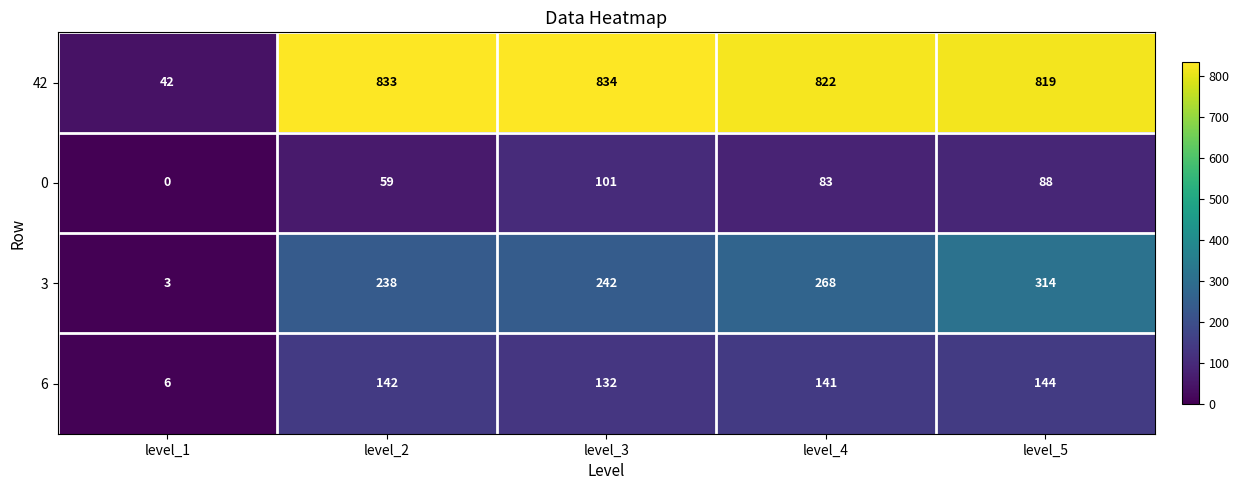

At level_2, list the series in order from smallest to largest.

0, 6, 3, 42